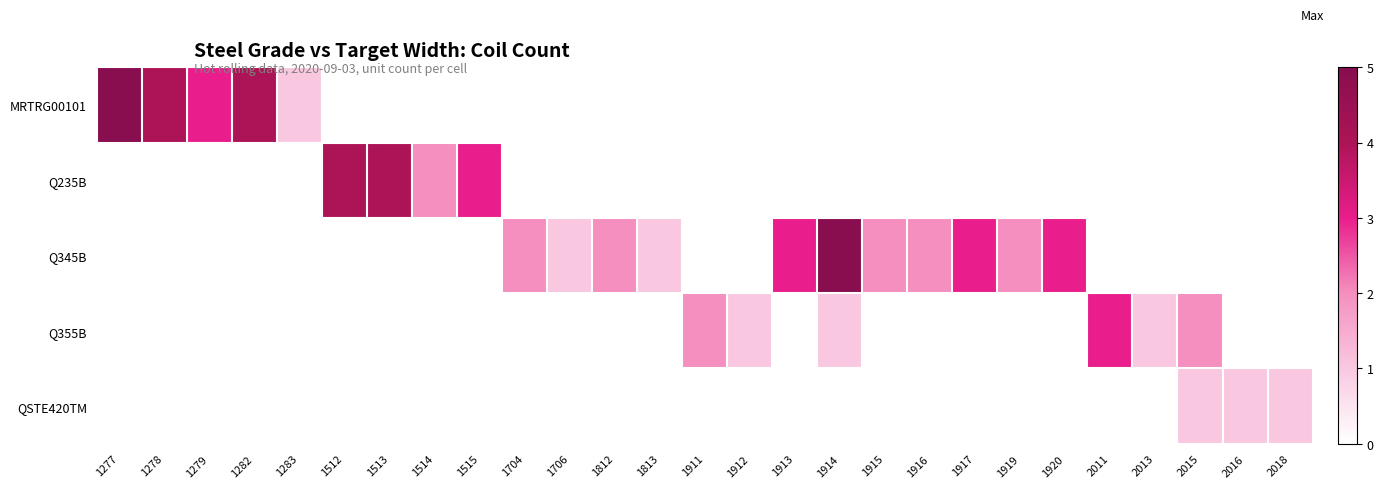

What is the maximum value shown in the chart?

5.0